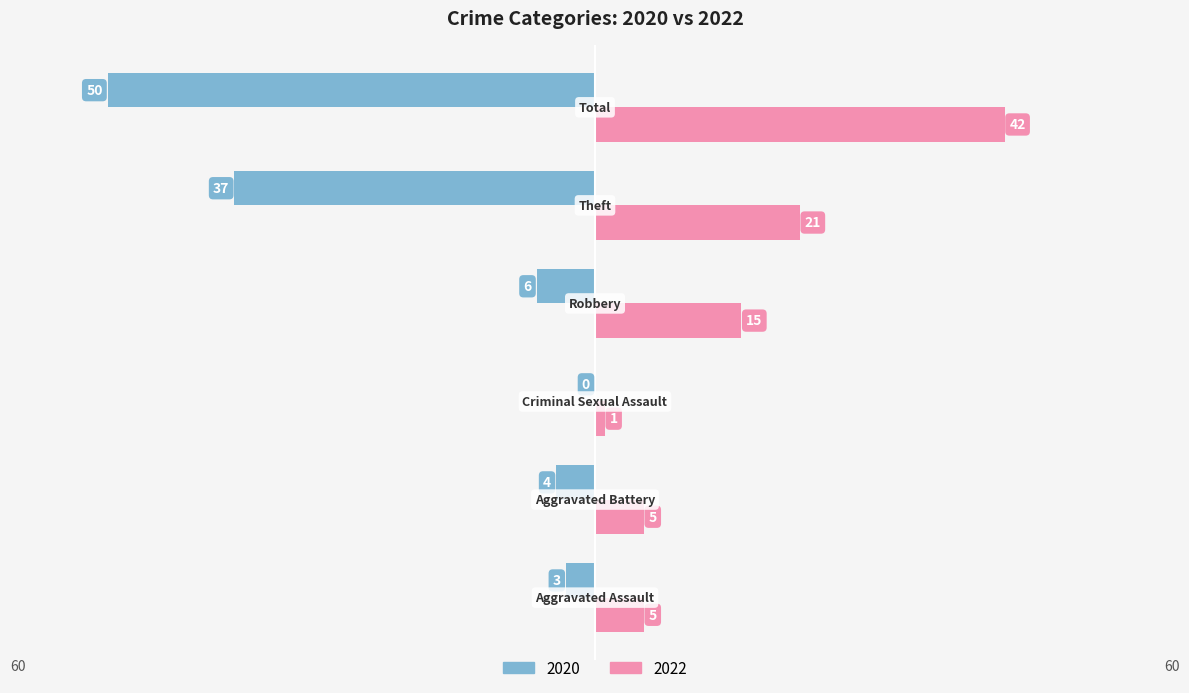

What is the sum of all 2022 values?

89